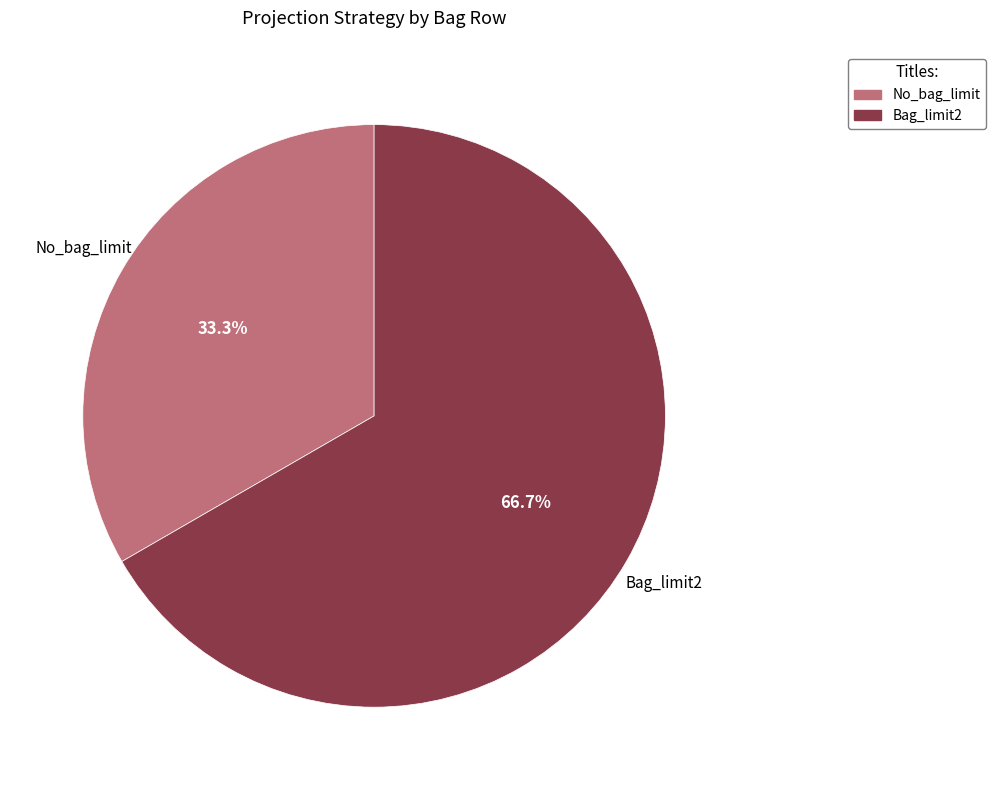

What is the ratio of the value at No_bag_limit to the value at Bag_limit2?

0.5